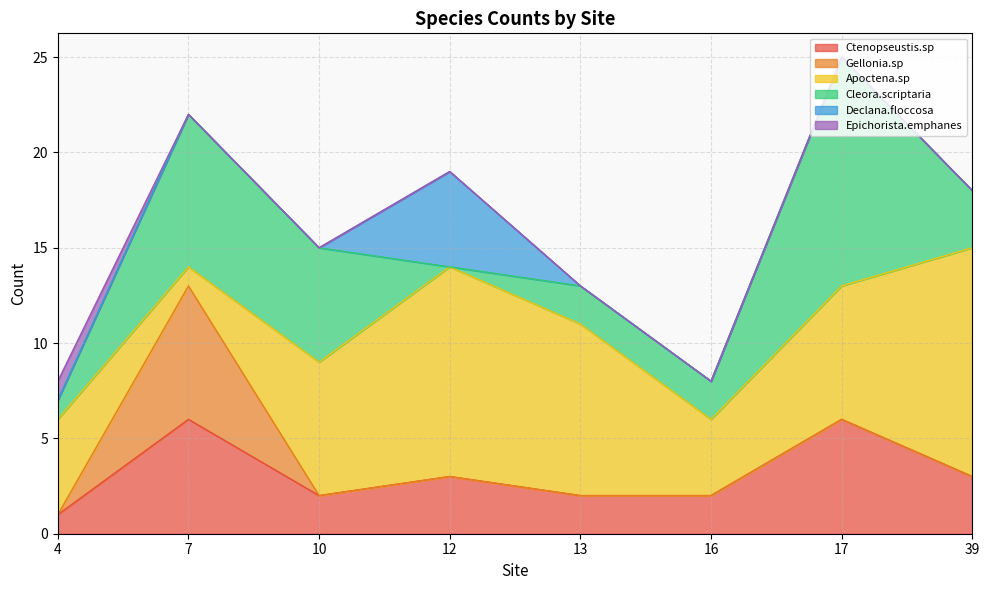

At which label does Apoctena.sp first exceed 7?

12